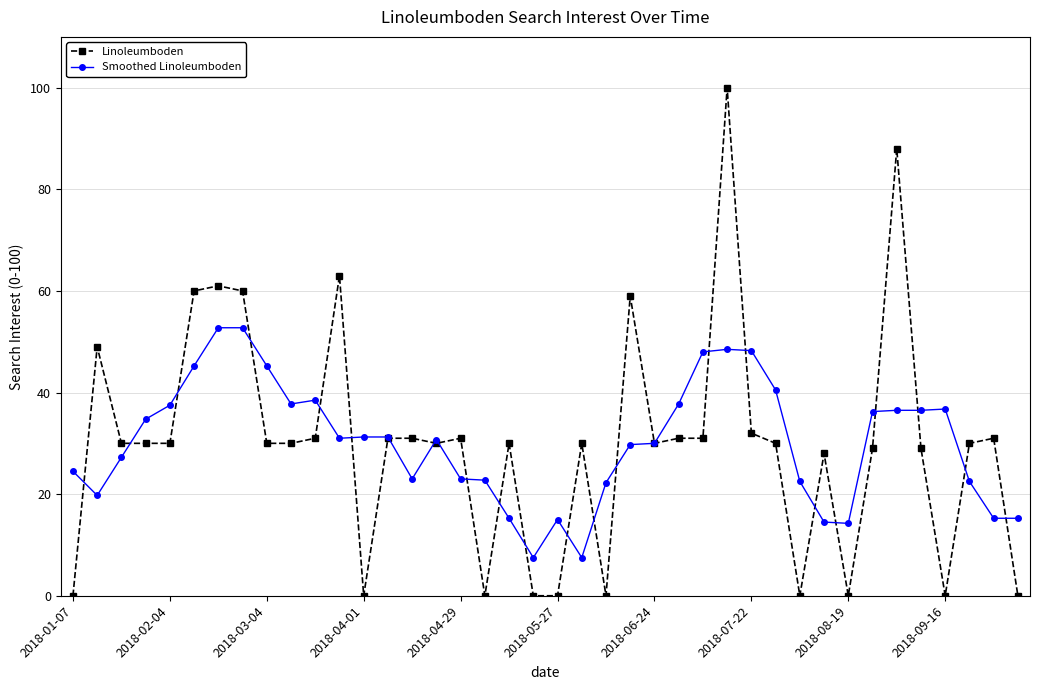

True or false: Smoothed Linoleumboden has more than 0 interior local peaks.

True